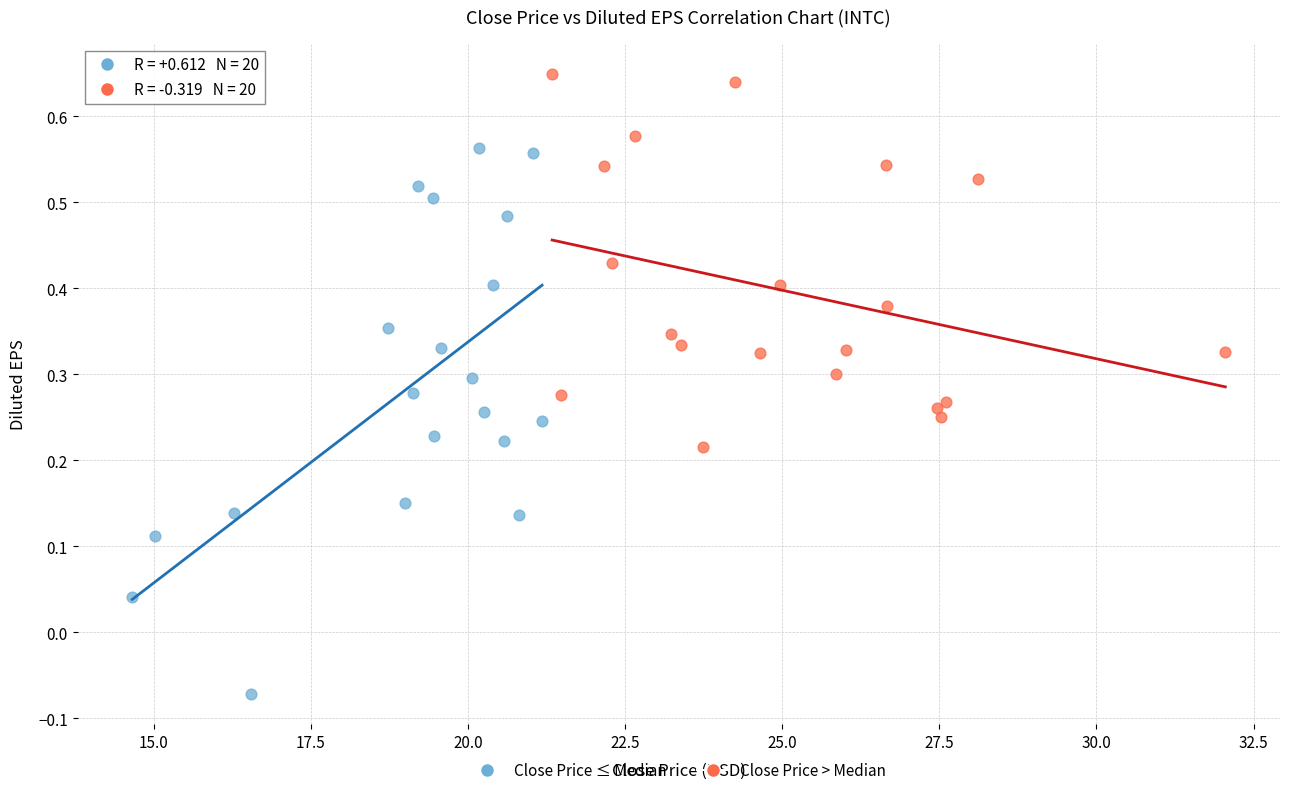

Which series reaches the minimum Y coordinate?

Close Price ≤ Median